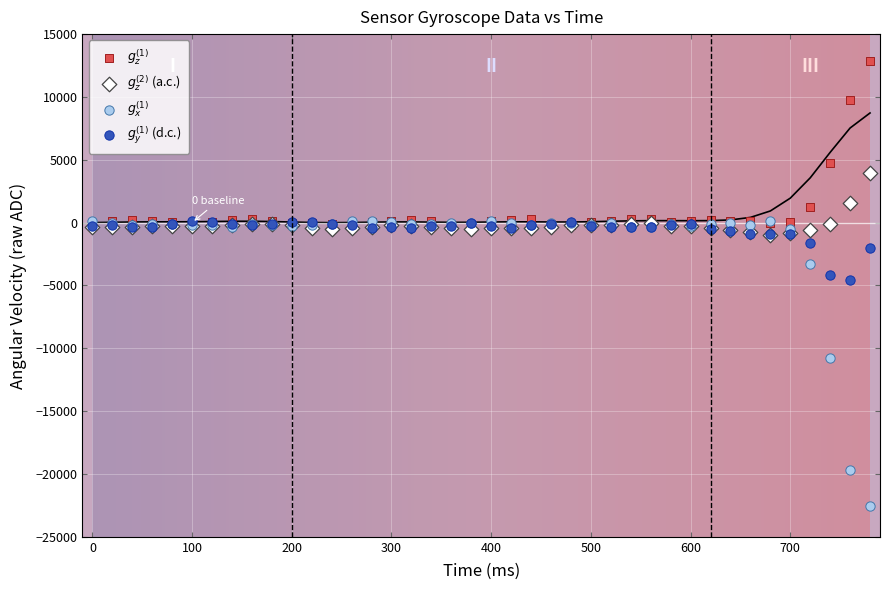

Which series reaches the minimum Y coordinate?

$g_x^{(1)}$